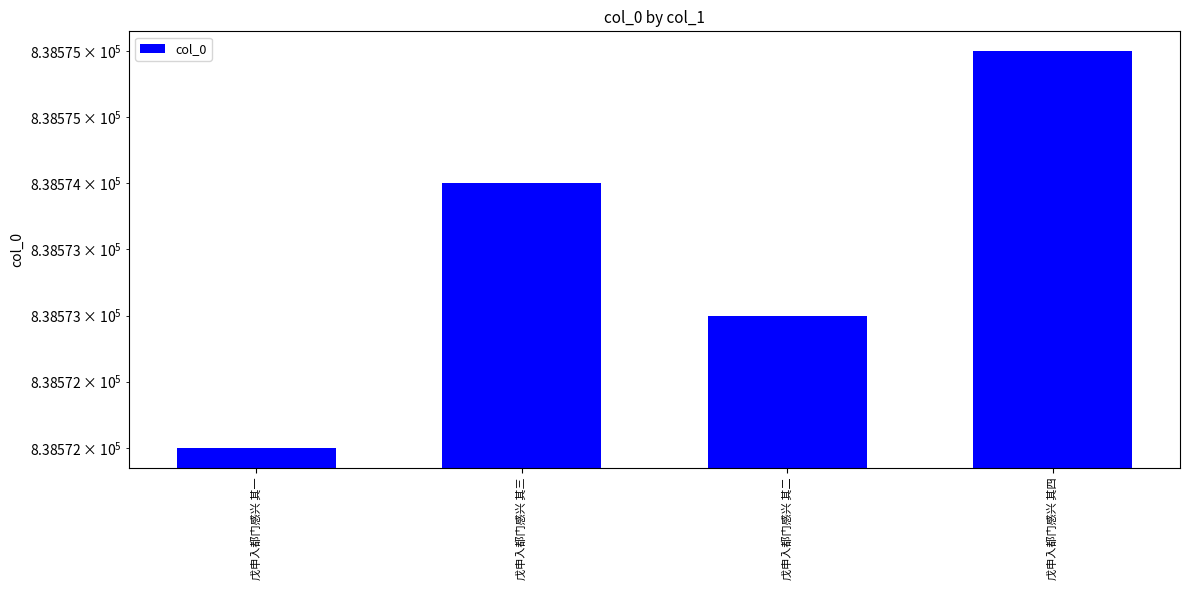

Which category has the lowest value across all series?

戊申入都门感兴 其一